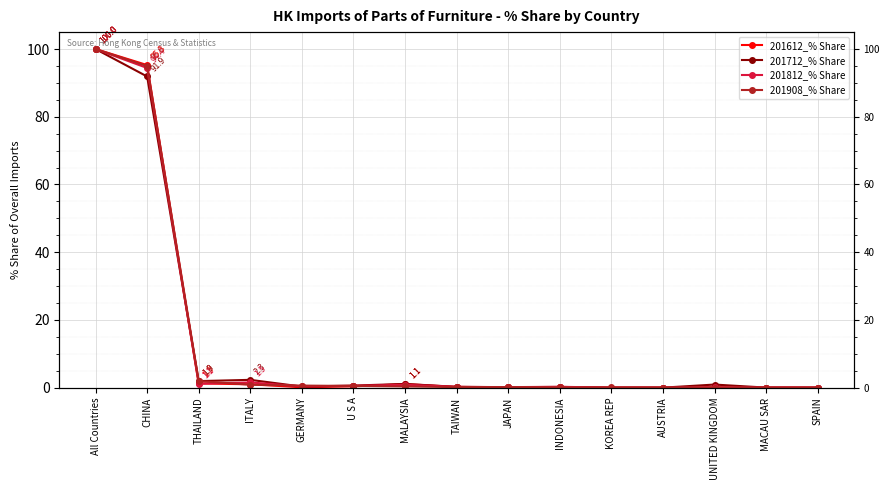

What is the value of the 201712_% Share point at the 2nd from the left?

91.9